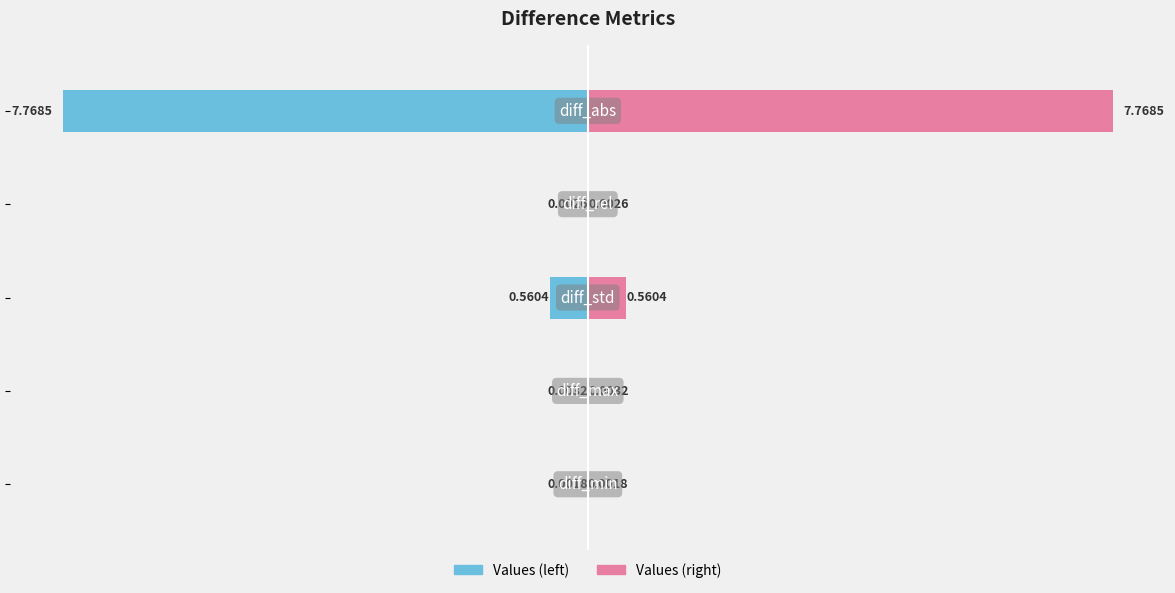

Reading right to left, list all the values displayed in this chart.

Values (left): −2=-0.0	−4=-0.0	−6=-0.6	−8=-0.0	−10=-7.8
Values (right): −2=0.0	−4=0.0	−6=0.6	−8=0.0	−10=7.8